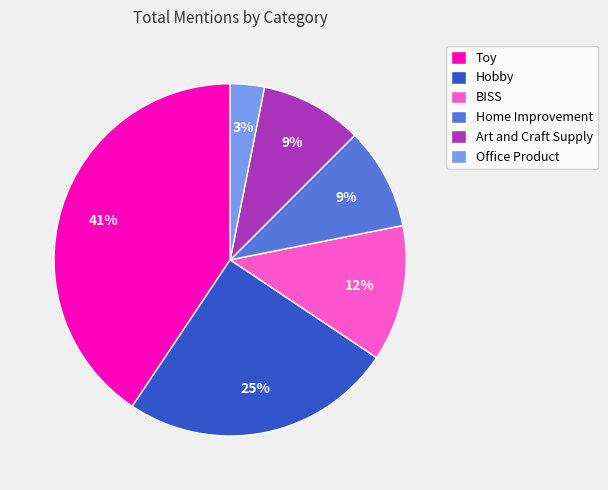

Count the number of slices in the pie.

6